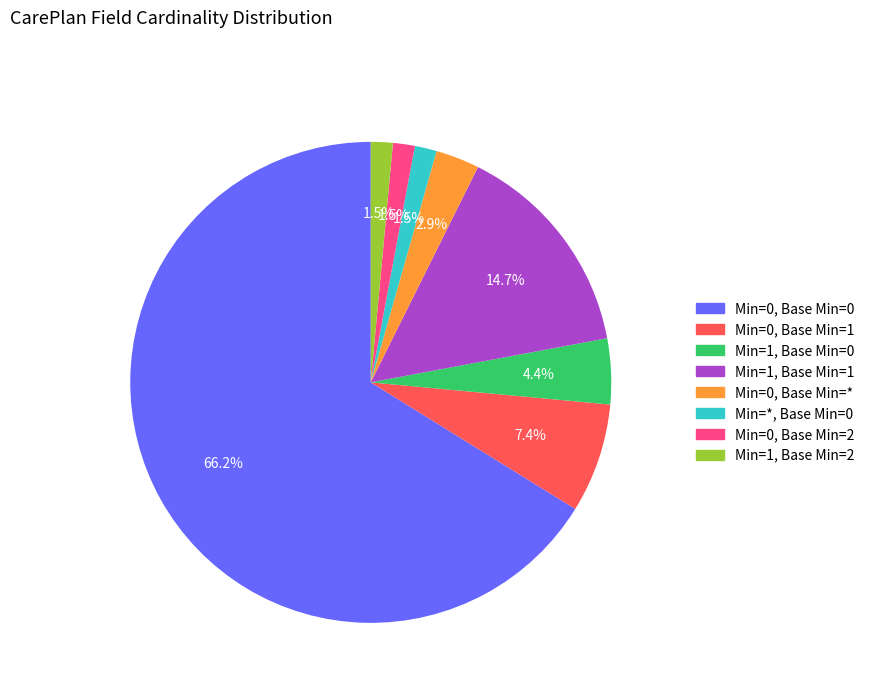

To the nearest percent, what is the combined percentage of Min=0, Base Min=1 and Min=1, Base Min=2?

9%